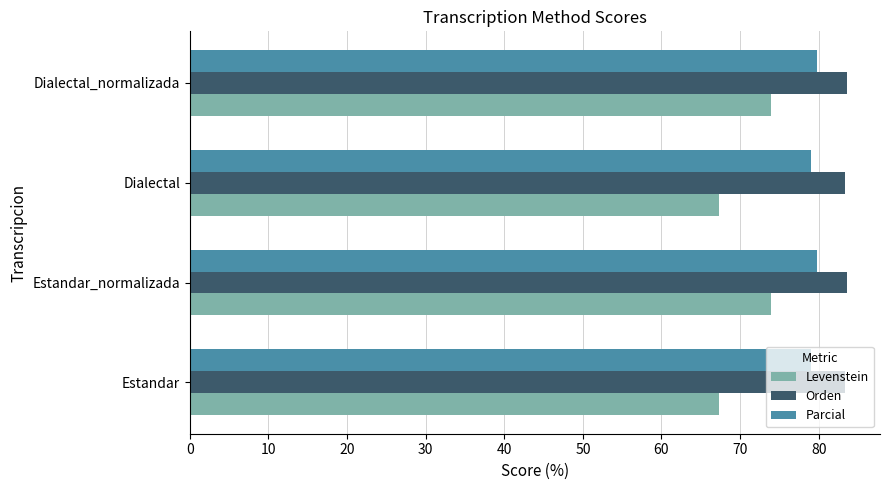

At how many categories does at least one series exceed 69?

4